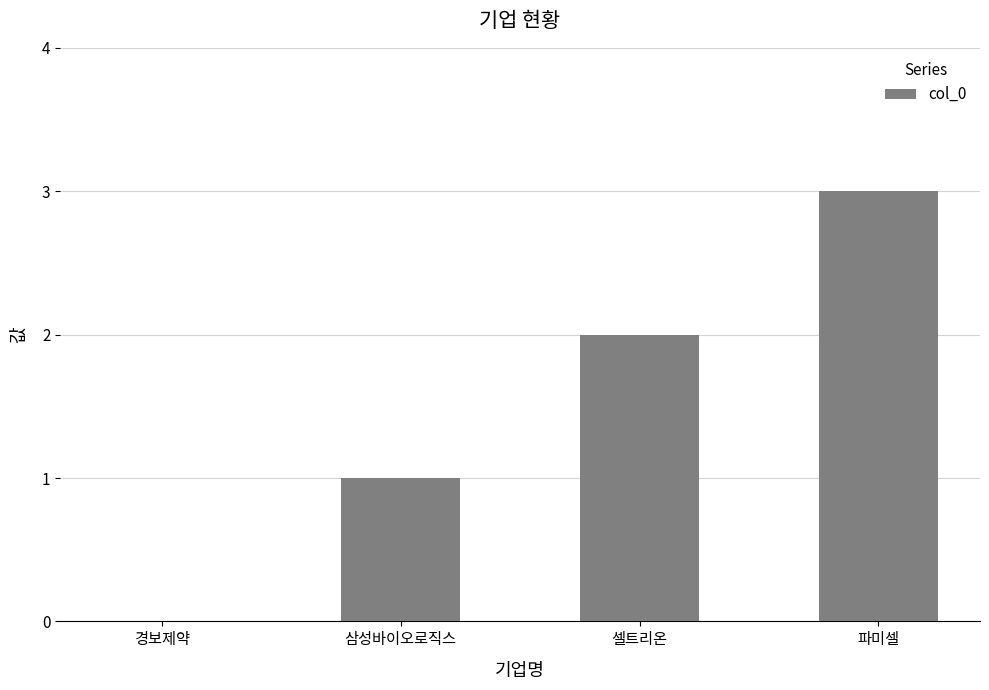

What is the change in value from 경보제약 to 파미셀?

+3